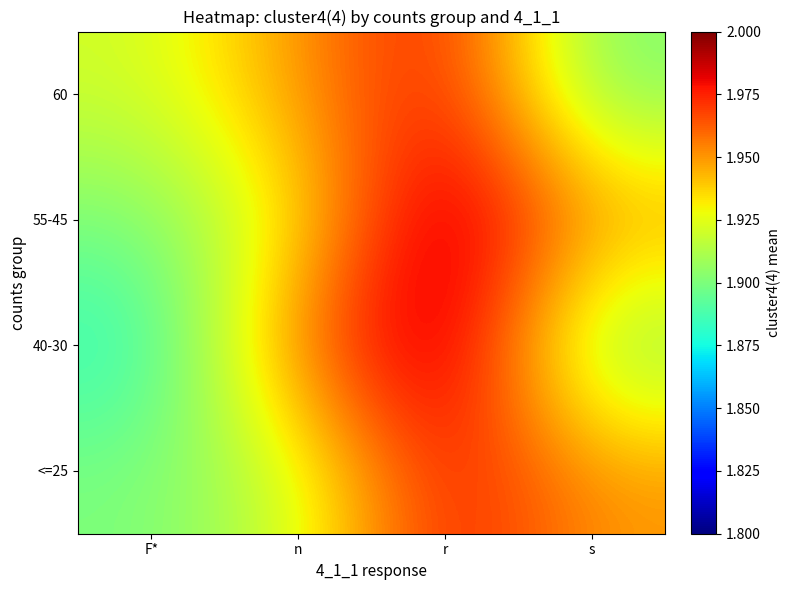

What is the total value across all series at n?

7.8